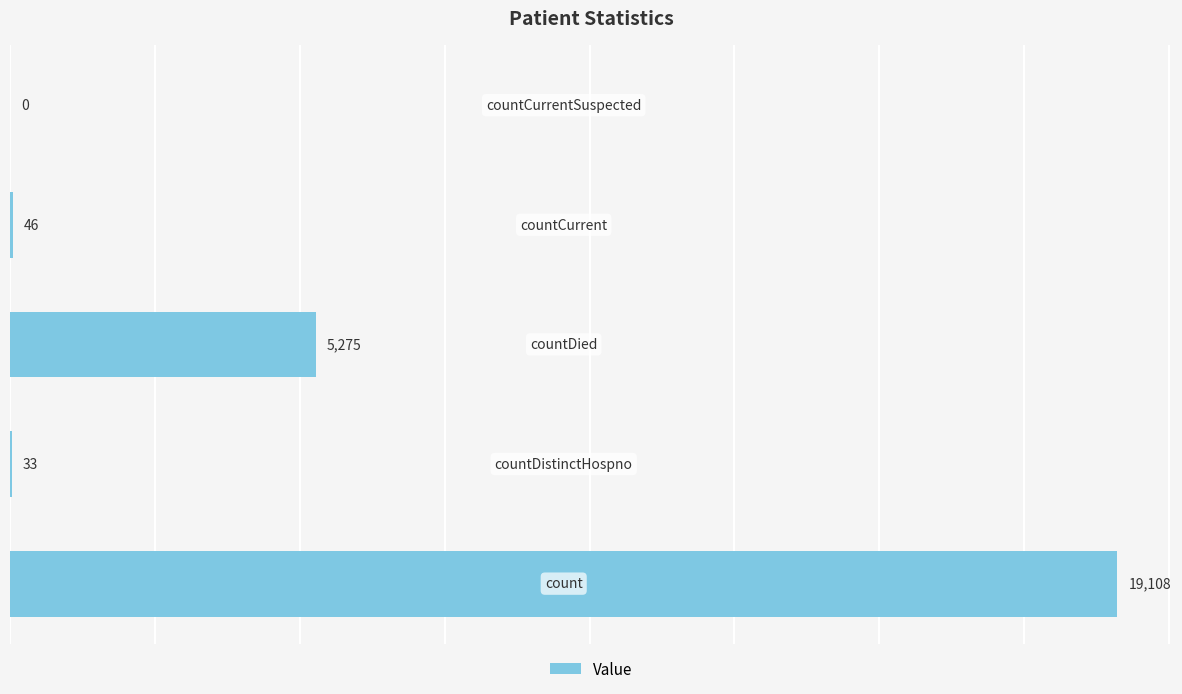

What is the sum of all values?

24462